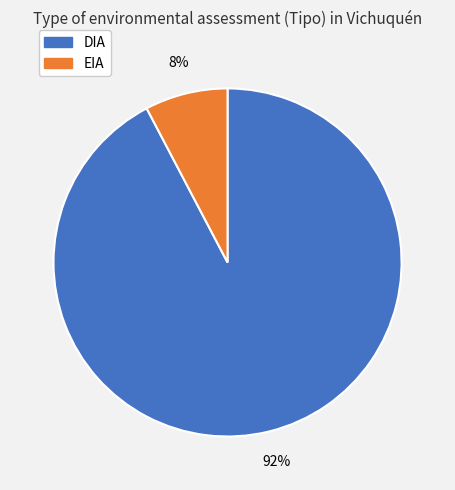

Which has a higher value, EIA or DIA?

DIA